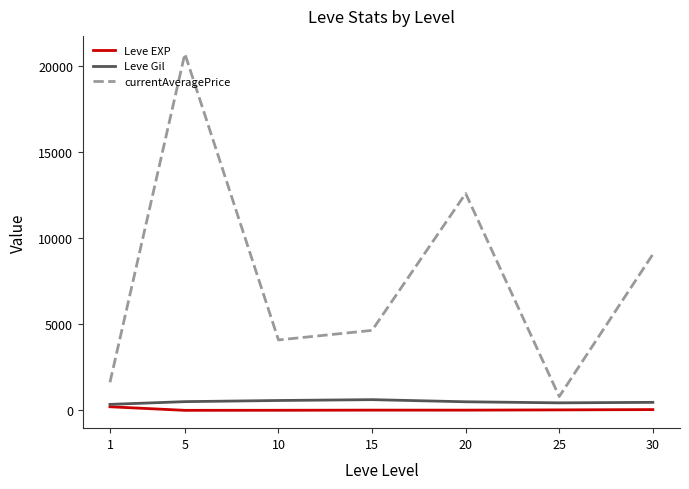

How many lines are shown in the chart?

3